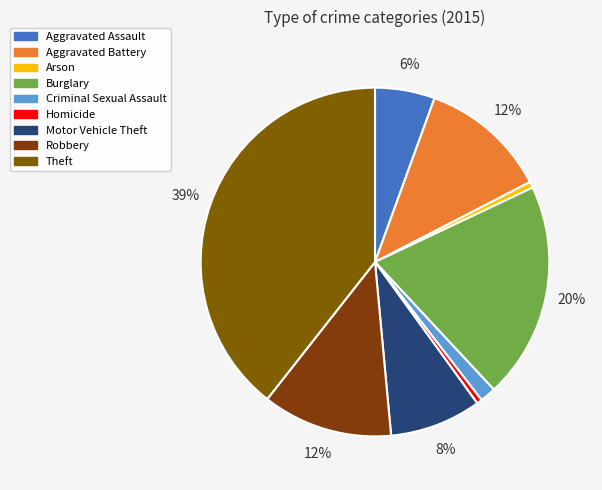

Count the number of slices in the pie.

9